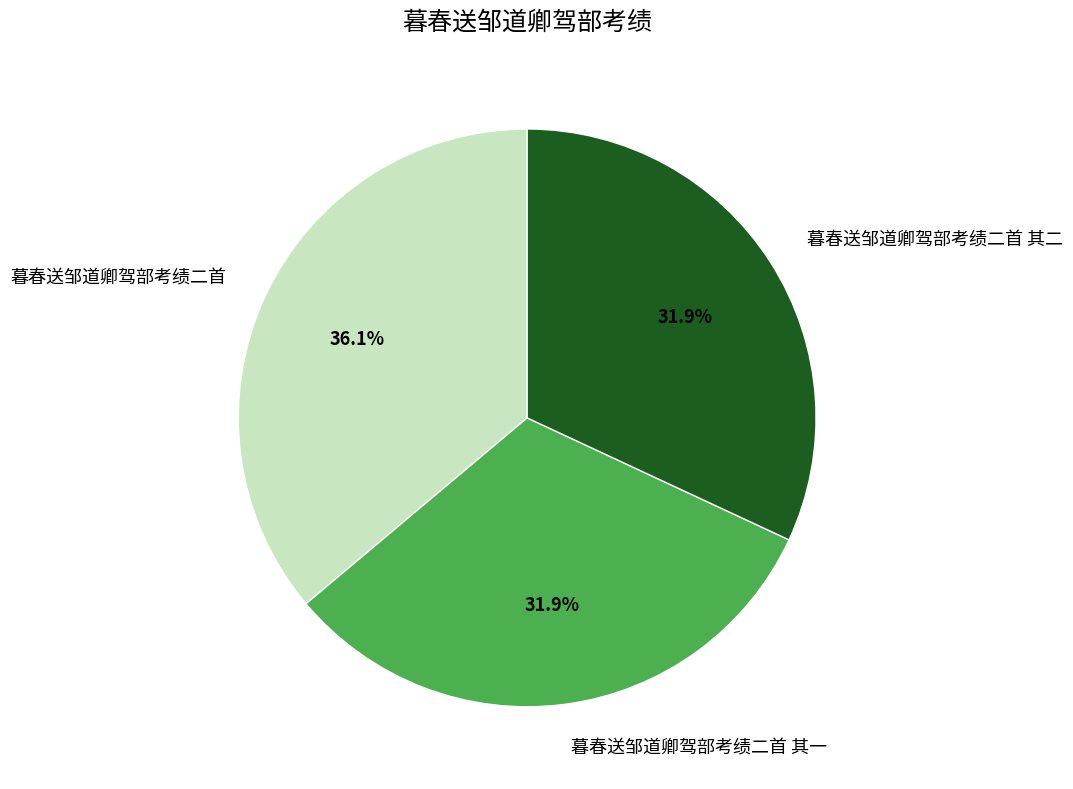

What is the ratio of the value at 暮春送邹道卿驾部考绩二首 其一 to the value at 暮春送邹道卿驾部考绩二首?

0.9